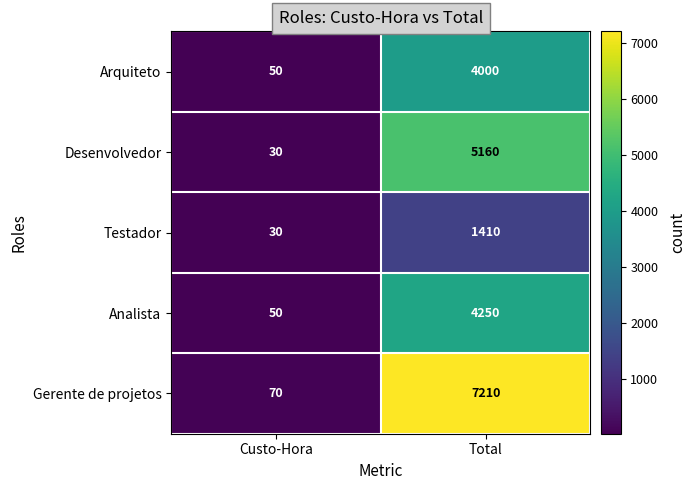

Which series has the largest range (max minus min)?

Gerente de projetos